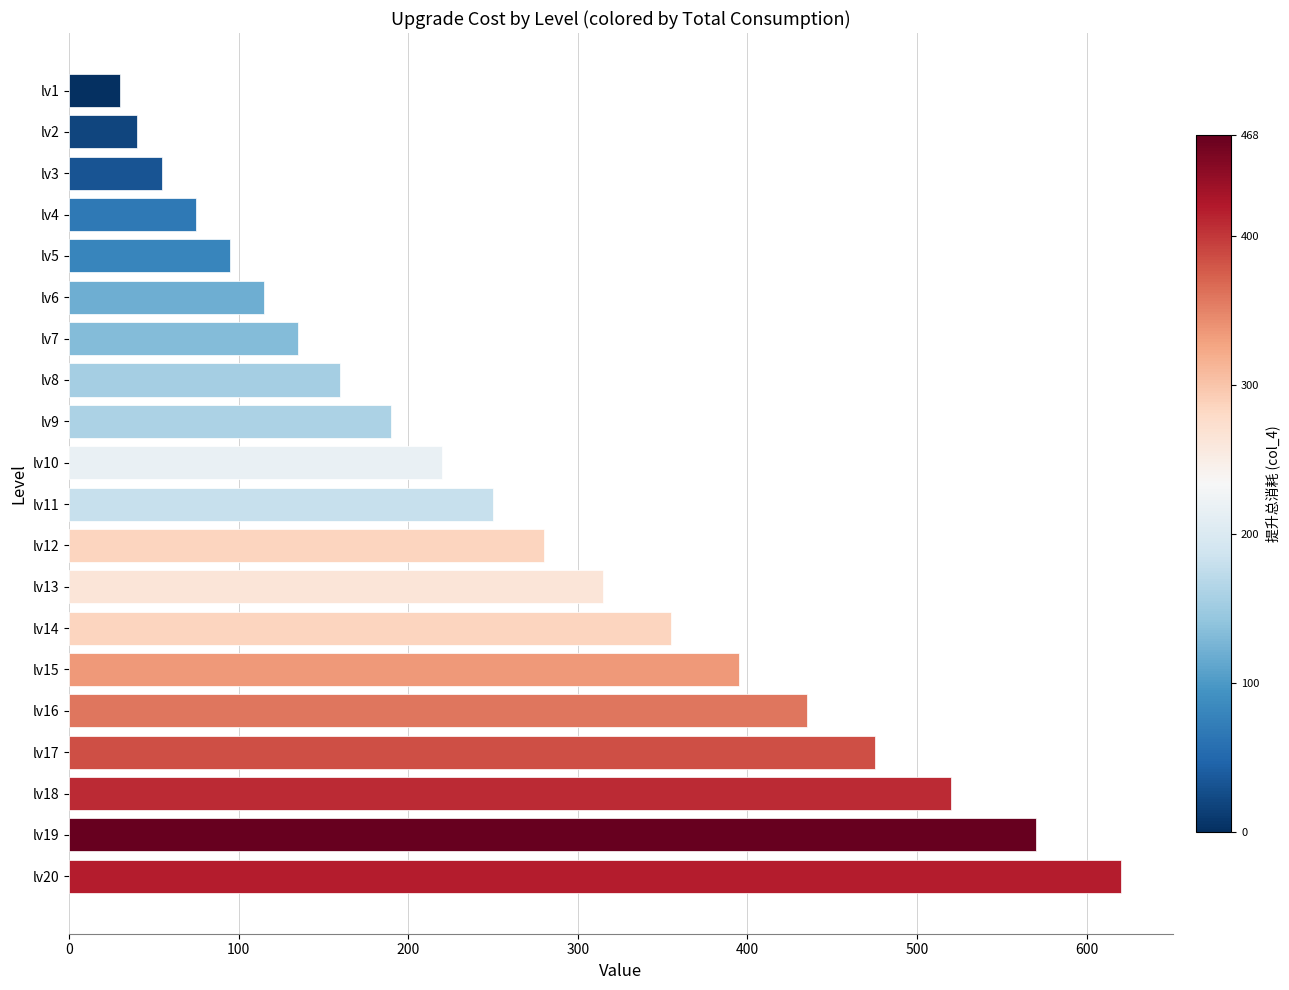

How many bars are there in total?

20